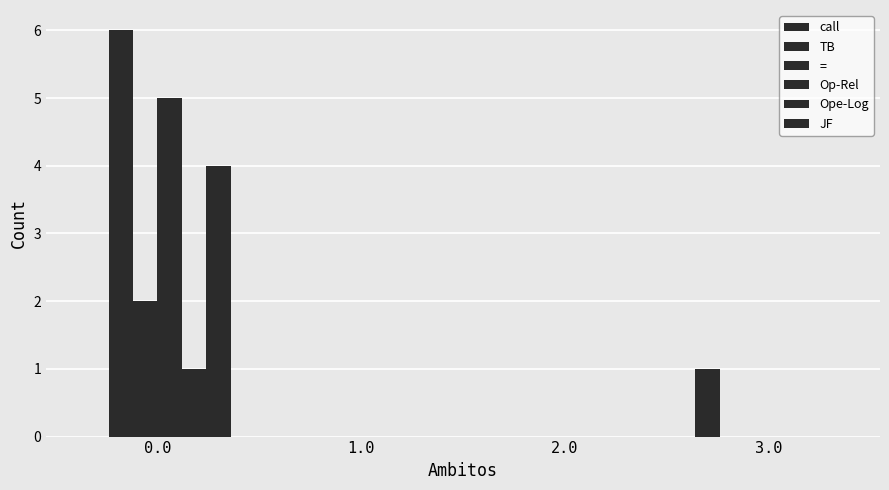

What is the highest value of the Op-Rel series?

5